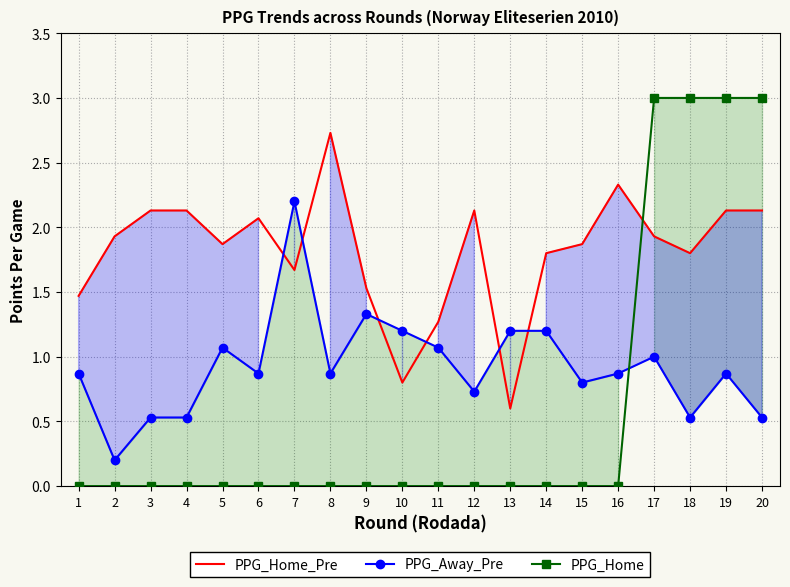

List the series in order of their peak value, lowest first.

PPG_Away_Pre, PPG_Home_Pre, PPG_Home